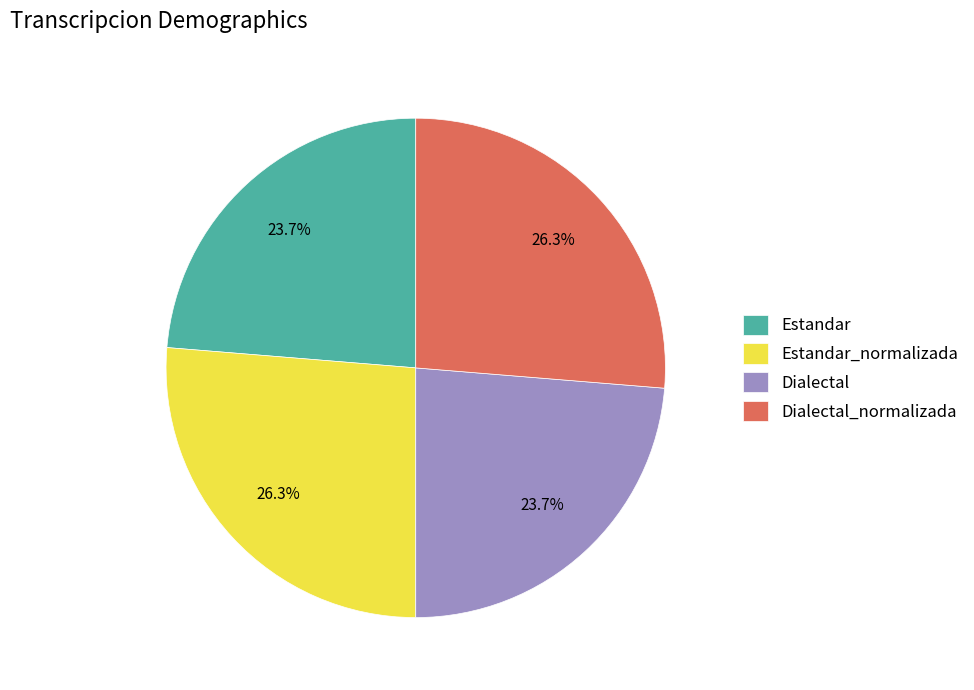

What percentage is the Estandar_normalizada slice, to the nearest percent?

26%